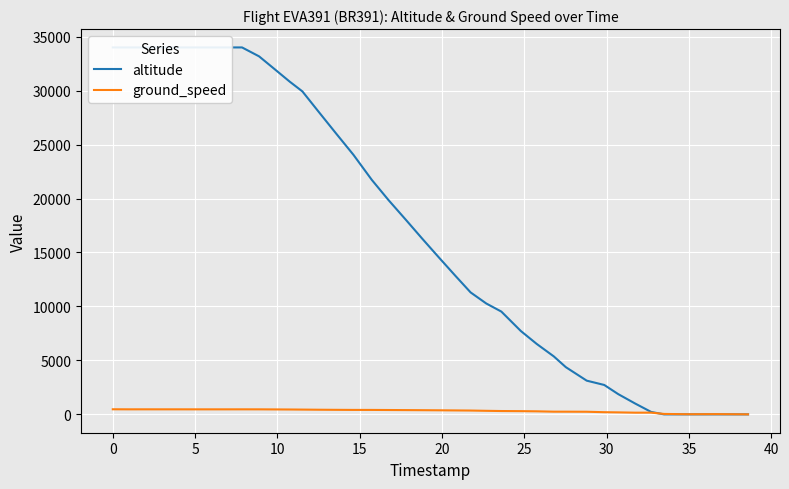

True or false: altitude has more than 1 points higher than both neighbors.

False